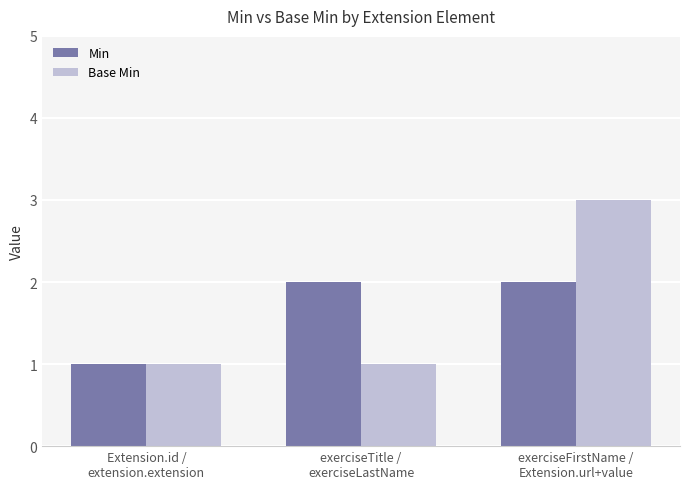

What is the smallest value displayed?

1